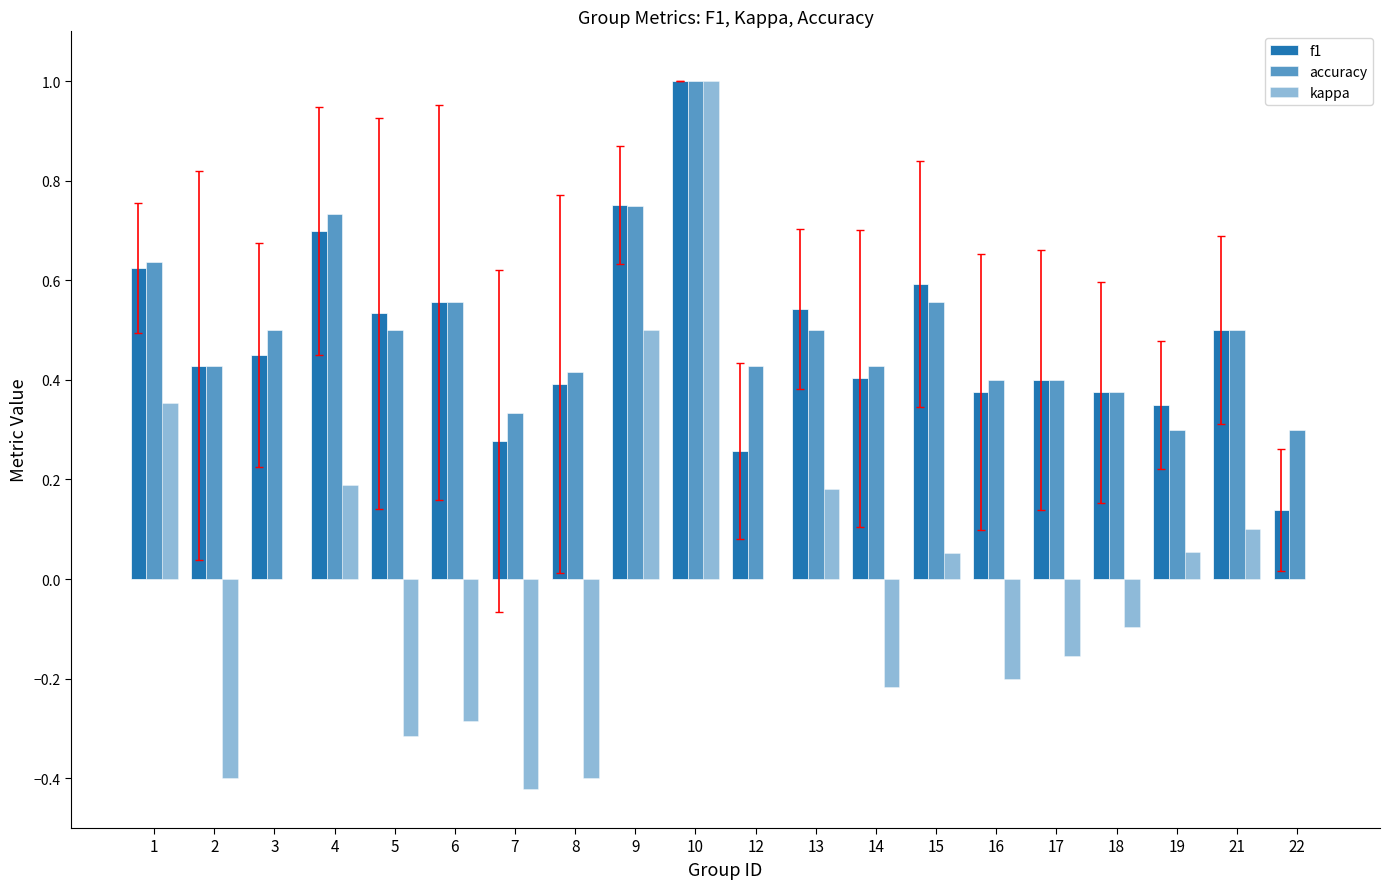

What is the sum of the kappa values at 7 and 2?

-0.8